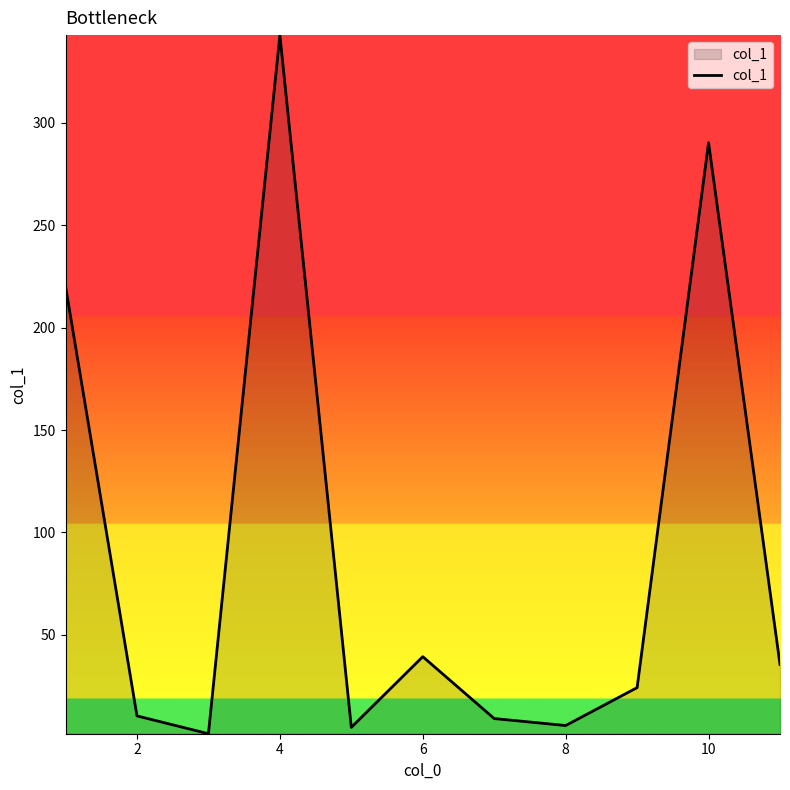

What is the greatest value displayed?

342.7